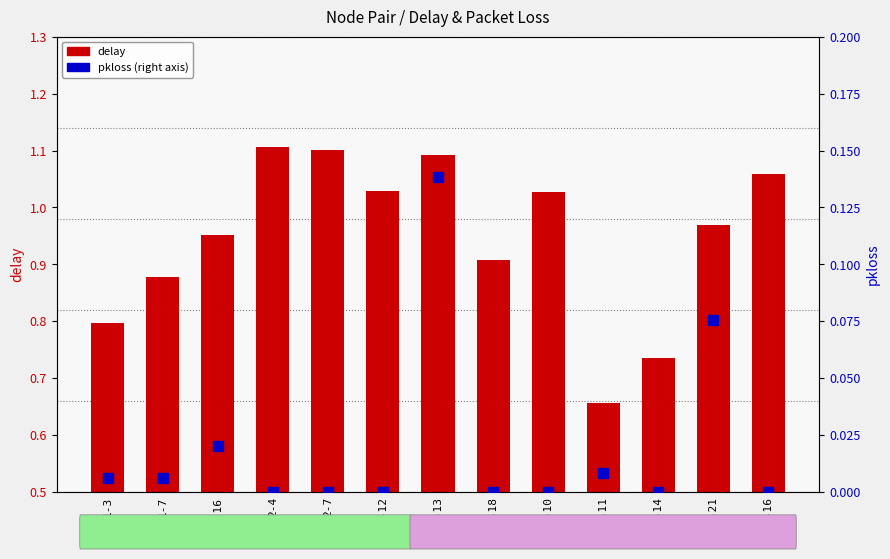

Which series has the largest total across all categories?

delay